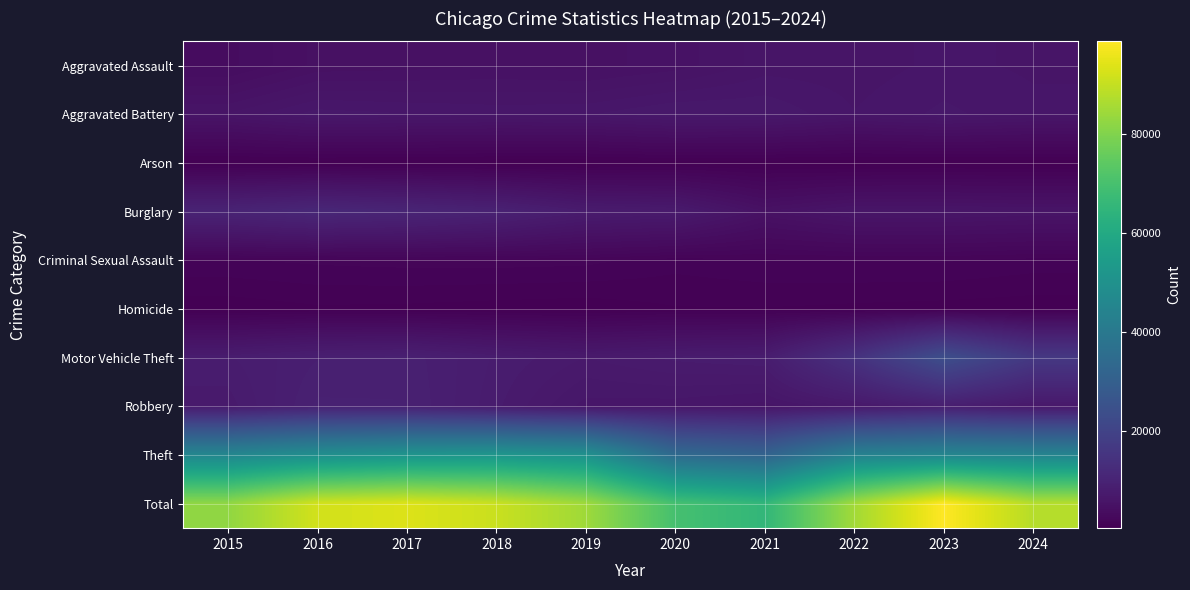

What is the spread (max minus min) of values at 2019?

84256